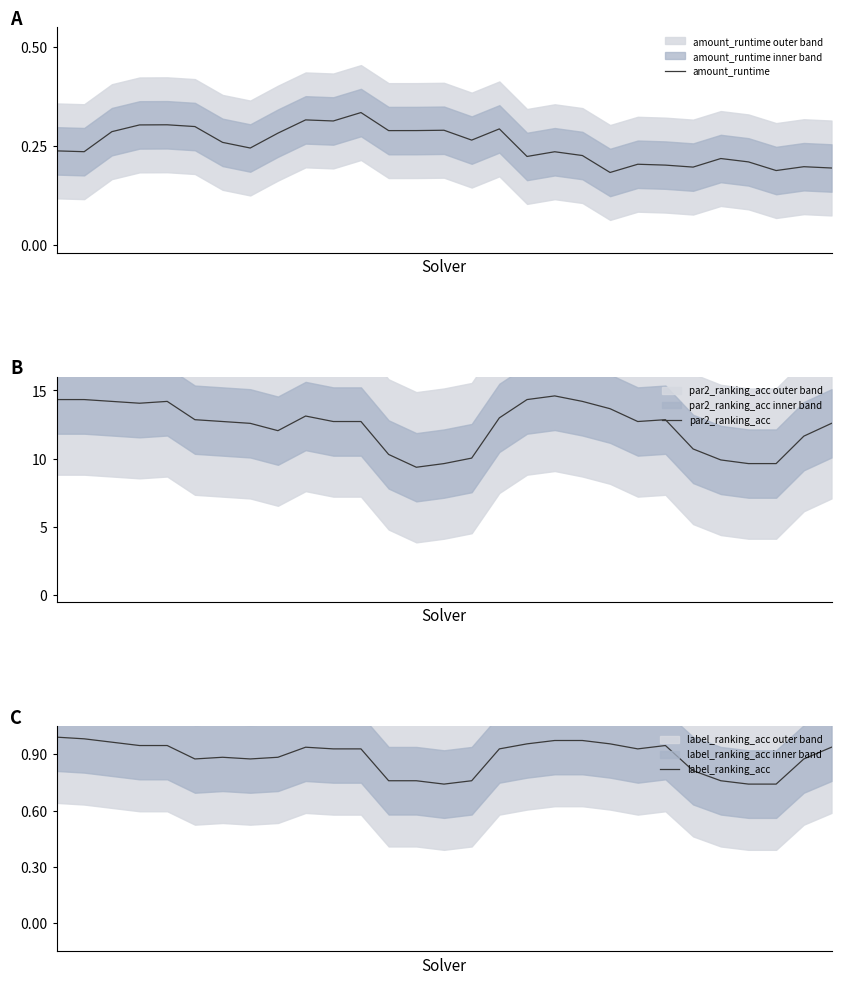

True or false: amount_runtime and par2_ranking_acc cross at least once.

False